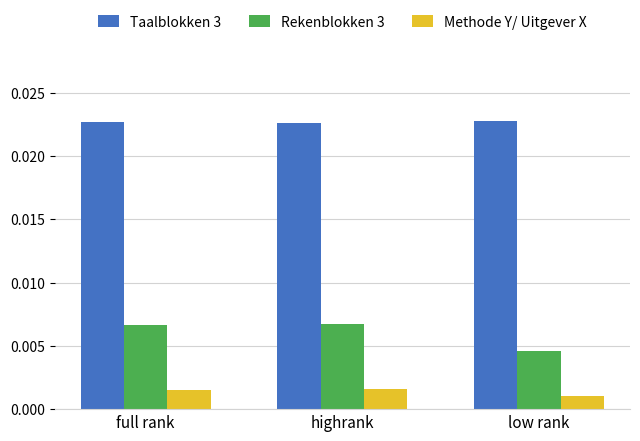

How many bars are there in total?

9